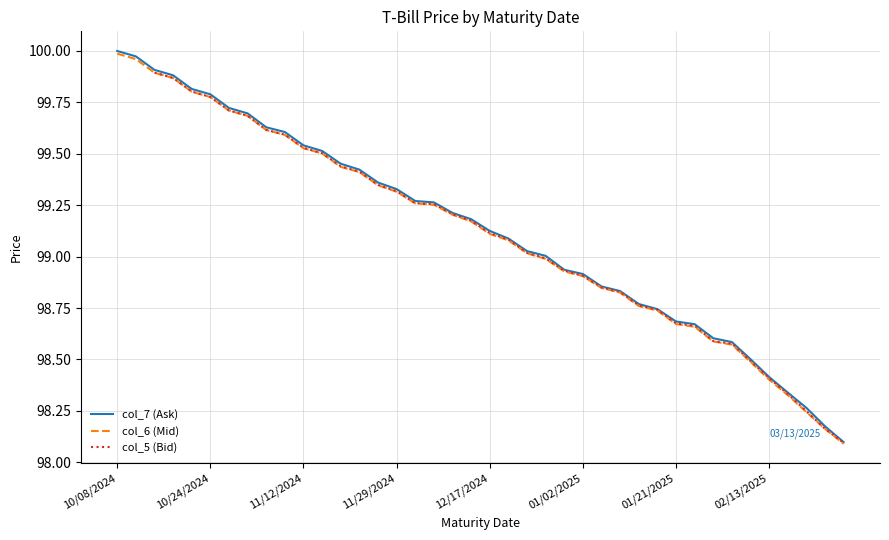

What is the label of the 37th point from the right?

11/29/2024